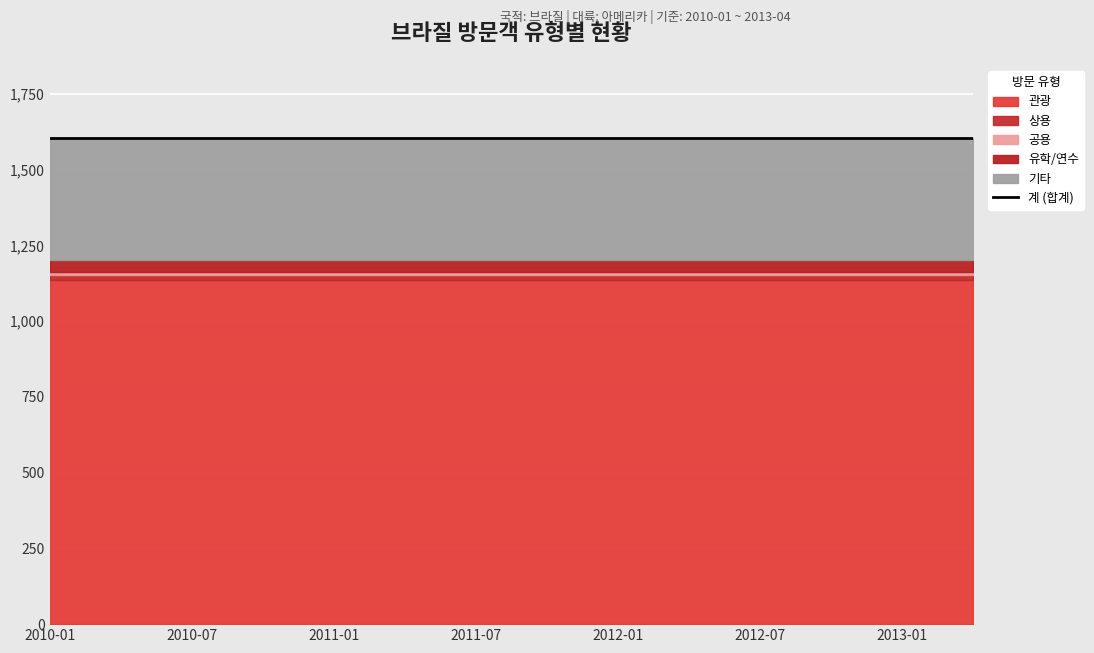

Which series has the widest spread of values?

관광